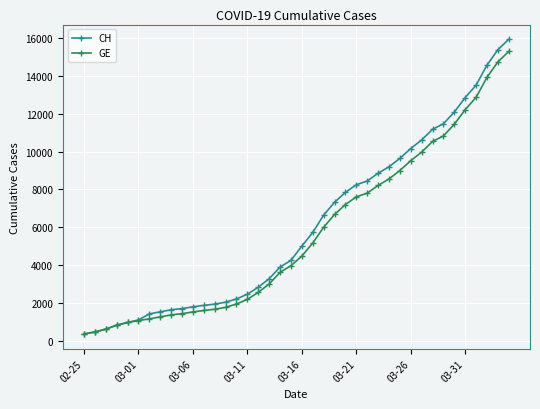

What is the value of the GE point at the 30th from the left?

9000